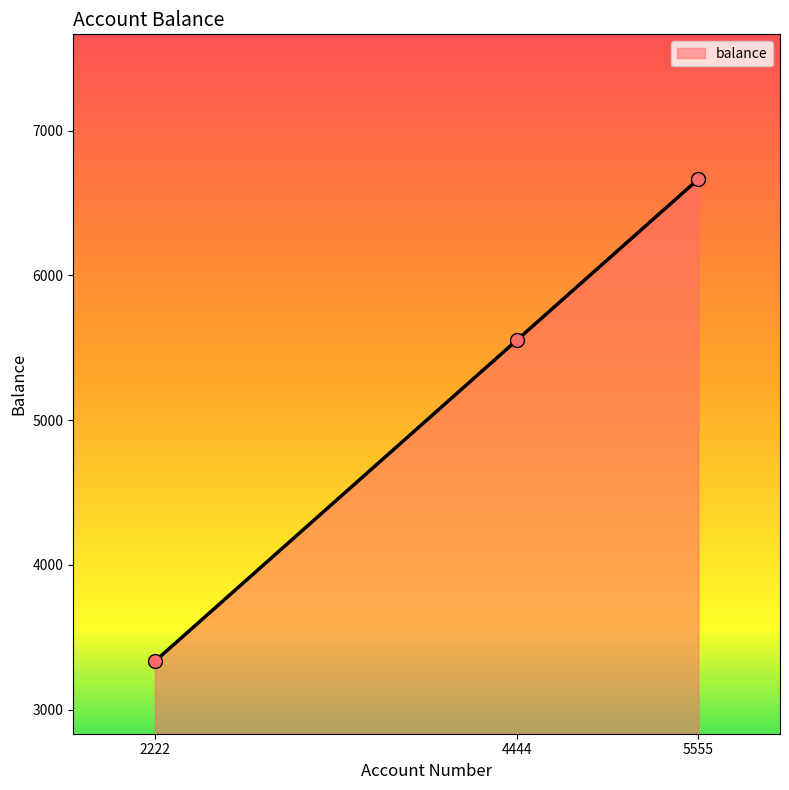

Between 5555 and 4444, which is larger?

5555